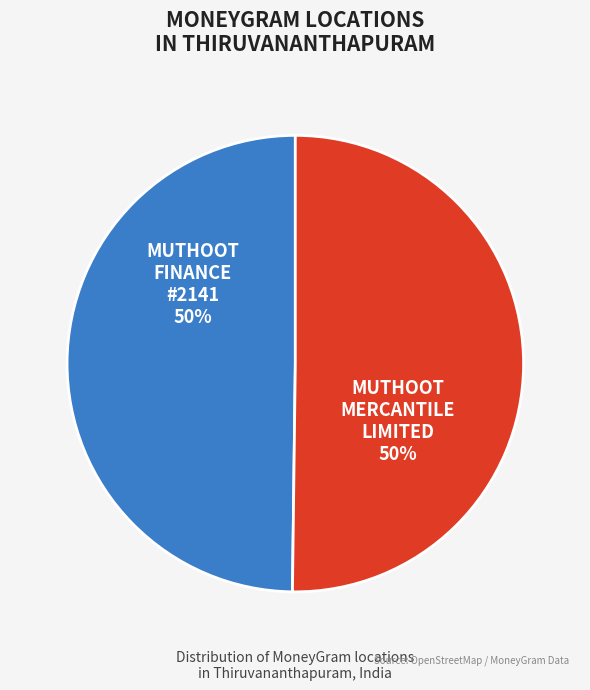

To the nearest percent, what is the combined percentage of MUTHOOT FINANCE #2141 and MUTHOOT MERCANTILE LIMITED?

100%